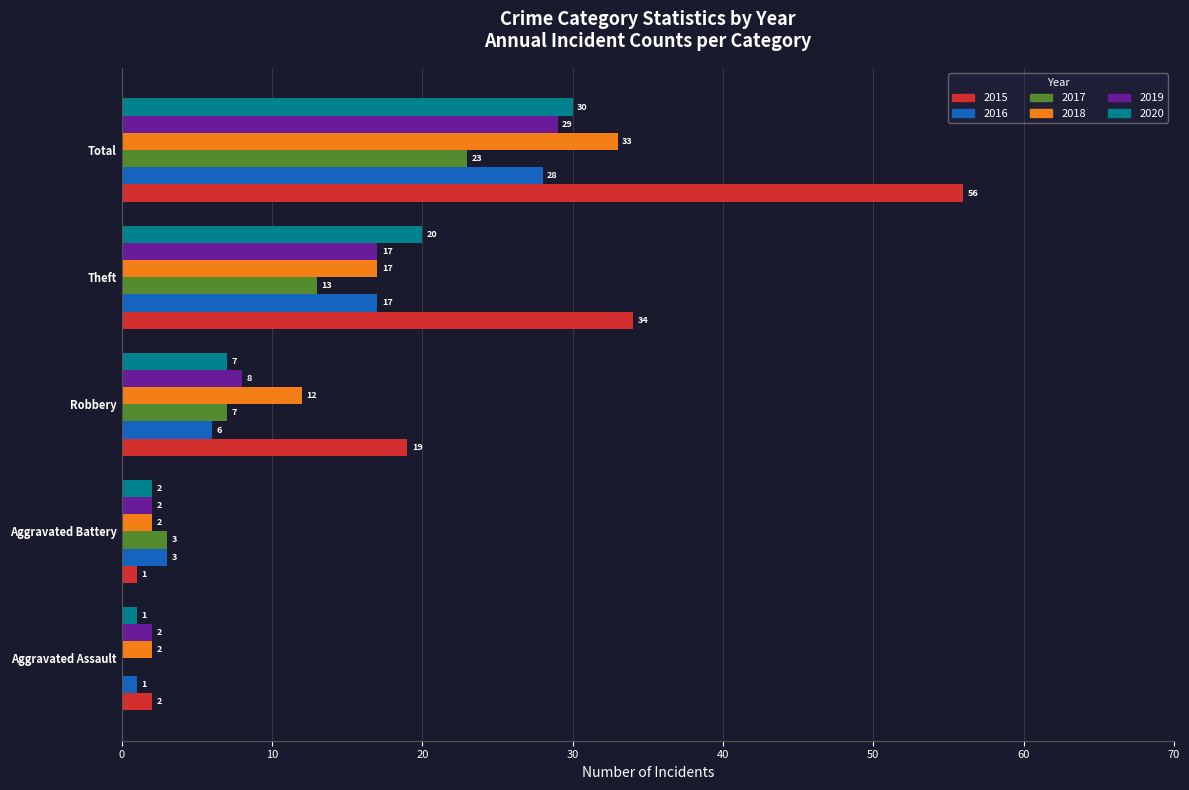

What is the total value across all series at Robbery?

59